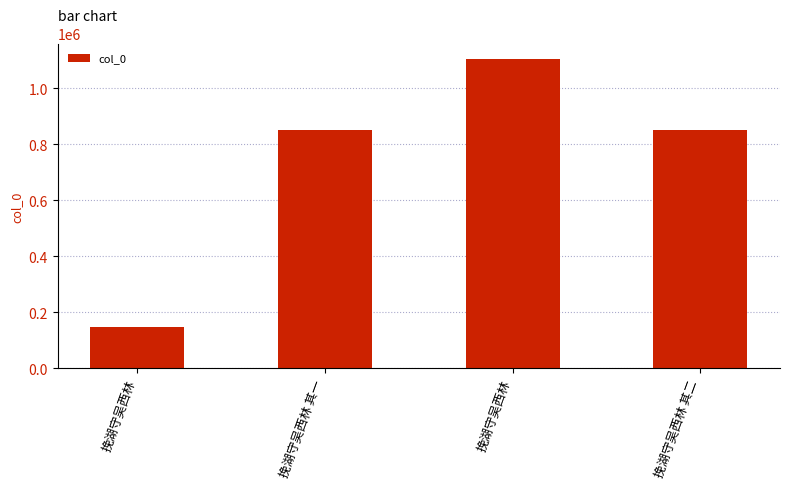

Are the bars horizontal?

No